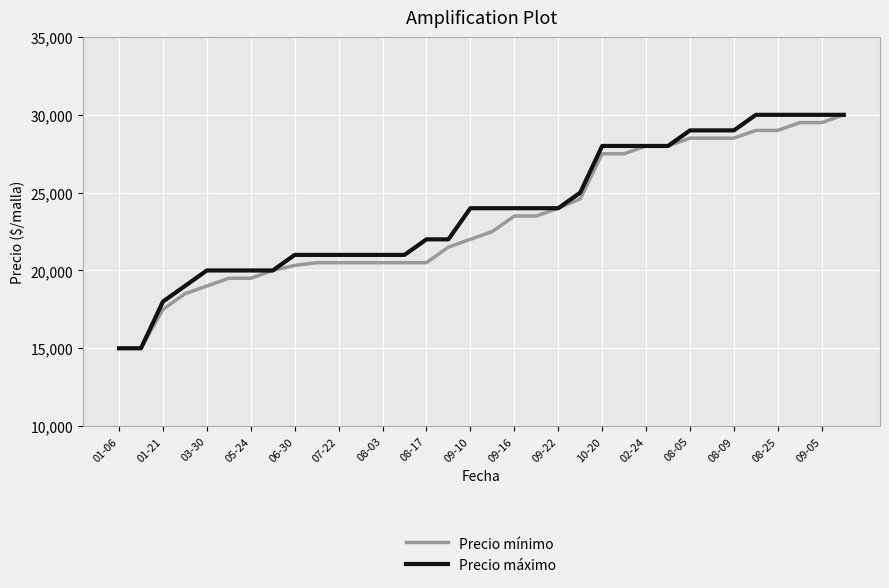

Reading left to right, list all the values displayed in this chart.

Precio mínimo: 15000	15000	17500	18500	19000	19500	19500	20000	20326	20500	20500	20500	20500	20500	20500	21500	22000	22500	23500	23500	24000	24600	27500	27500	28000	28000	28500	28500	28500	29000	29000	29500	29500	30000
Precio máximo: 15000	15000	18000	19000	20000	20000	20000	20000	21000	21000	21000	21000	21000	21000	22000	22000	24000	24000	24000	24000	24000	25000	28000	28000	28000	28000	29000	29000	29000	30000	30000	30000	30000	30000